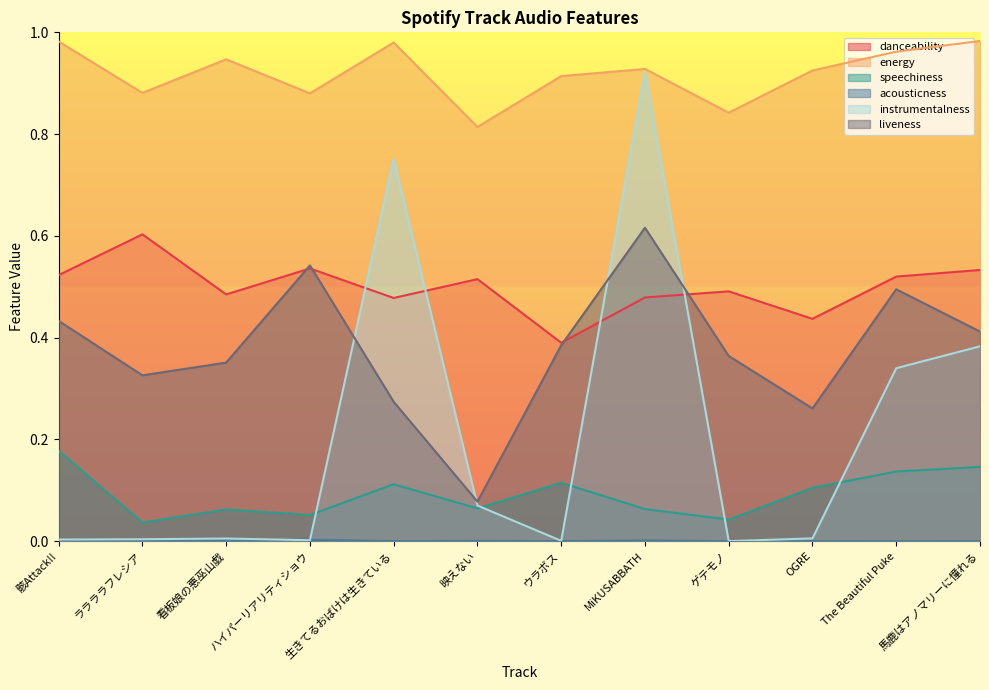

What are all the series names shown in the legend?

danceability, energy, speechiness, acousticness, instrumentalness, liveness